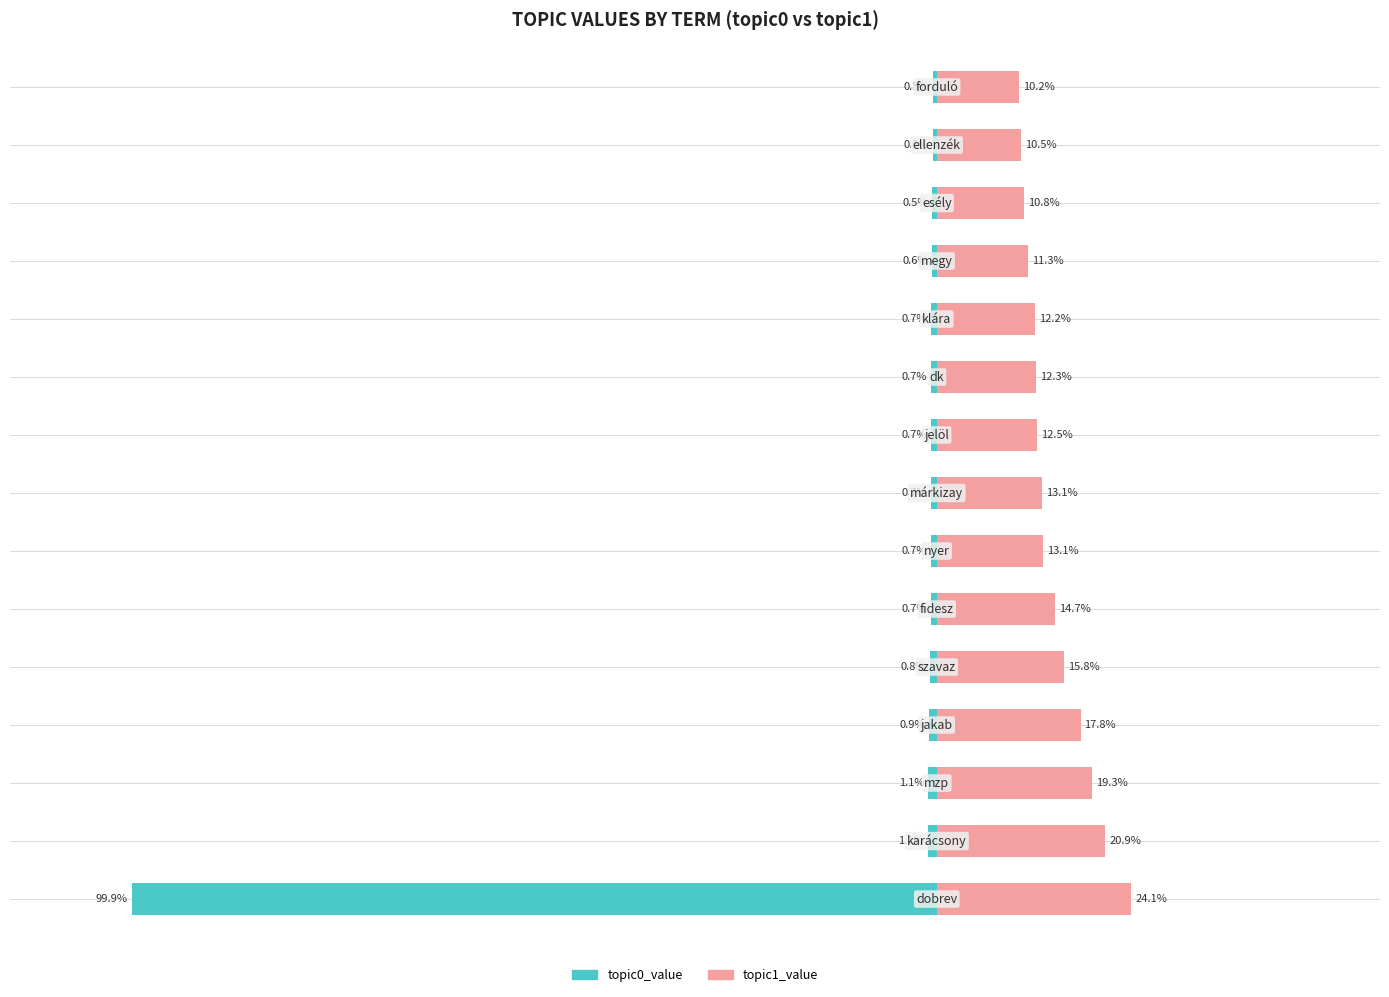

At 3, list the series in order from smallest to largest.

topic0_value, topic1_value